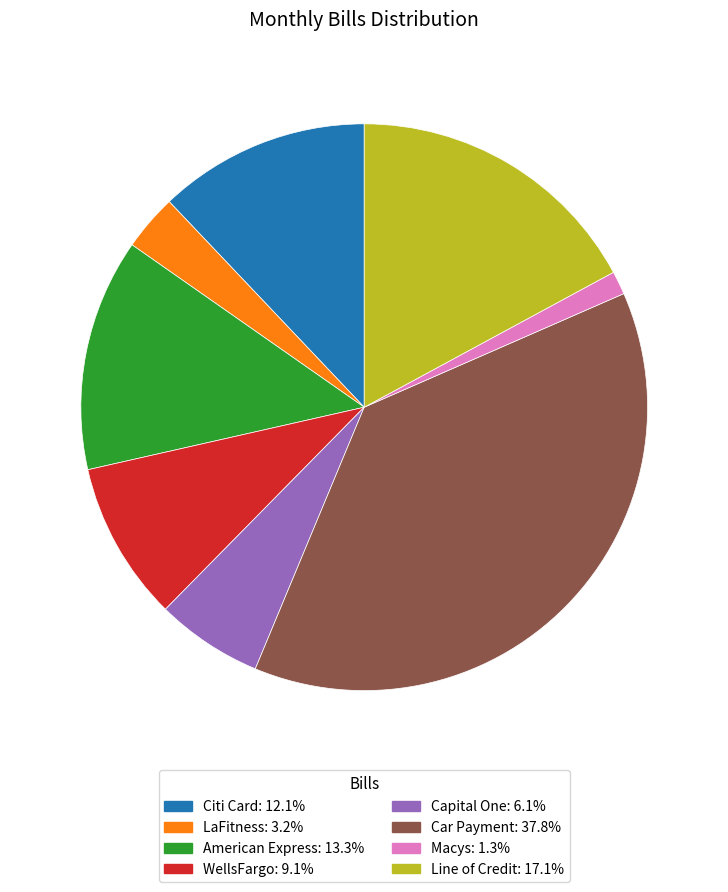

Does Car Payment represent more than half of the total?

No